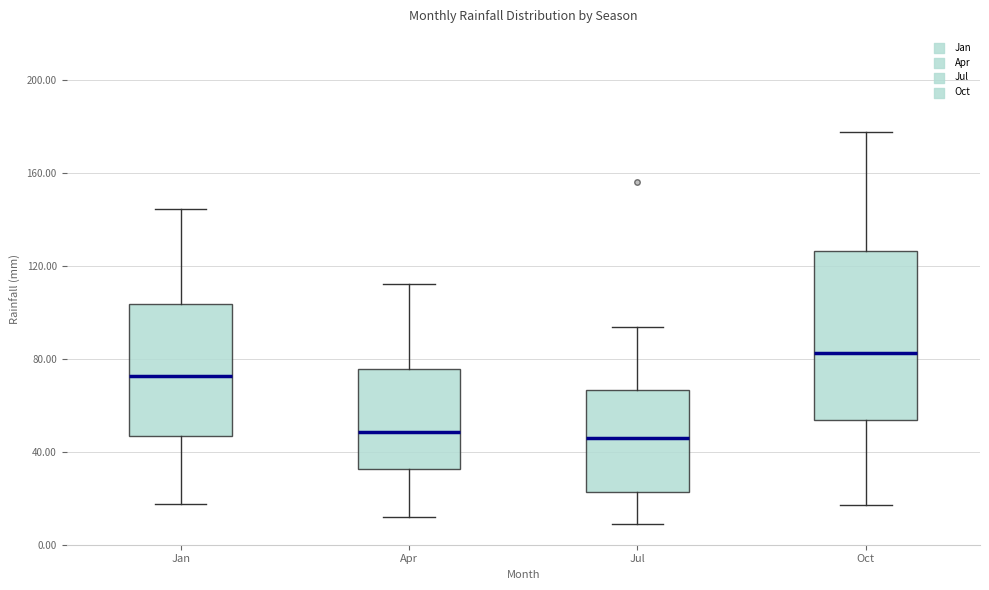

Where does the median line of the box for Jan sit on the y-axis? The values are not printed on the chart, so give them approximately, as read against the axis.

75